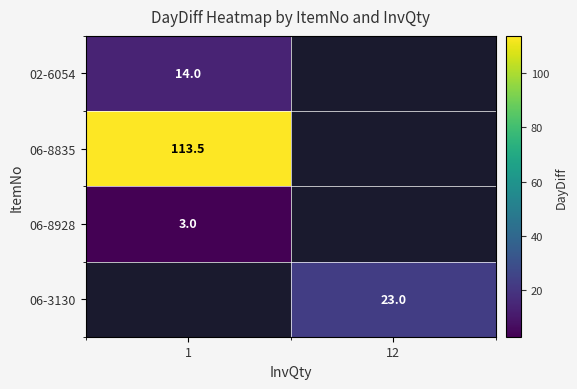

The 02-6054 series shows 6.8 at 1. True or false?

False